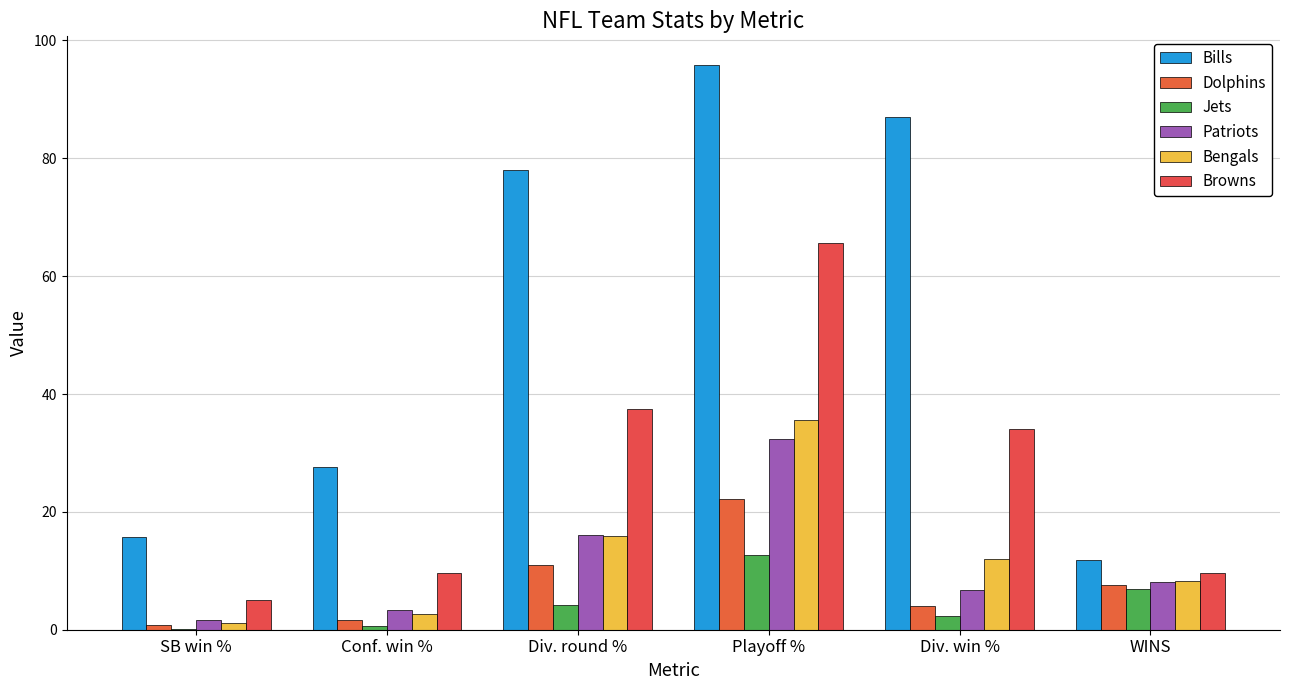

Which series has the largest total across all categories?

Bills